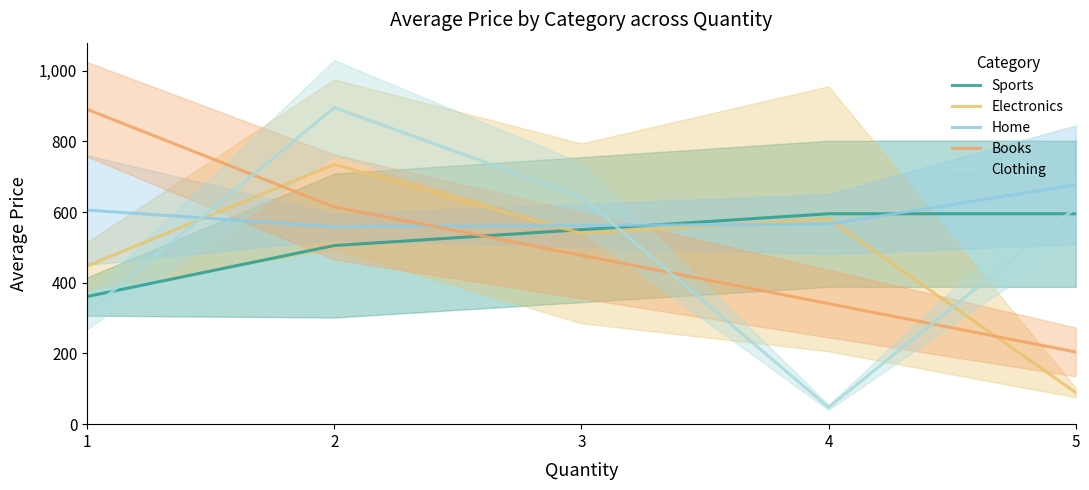

Rank the series at 2 from lowest to highest value.

Sports, Home, Books, Electronics, Clothing